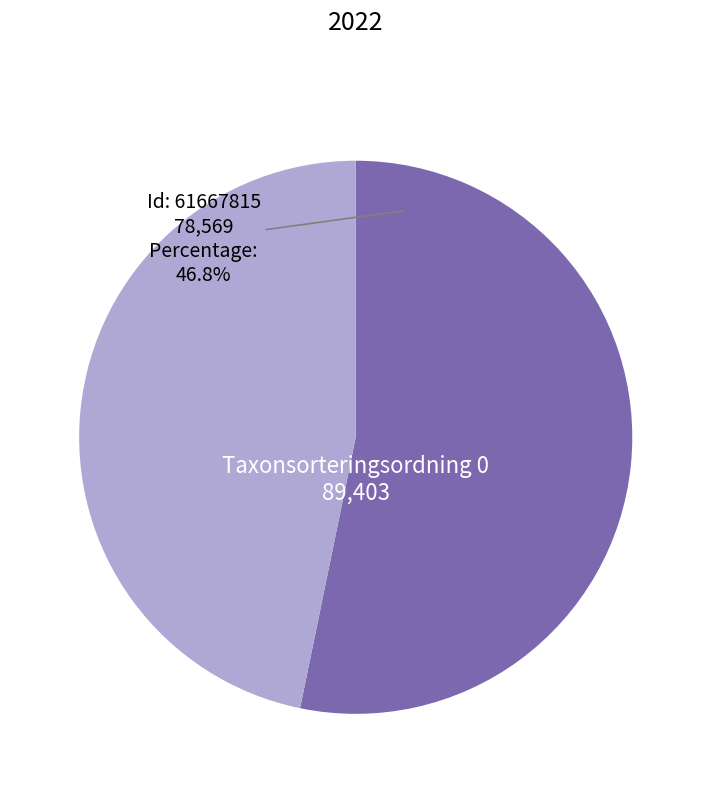

Is there any slice that represents more than half of the pie?

Yes